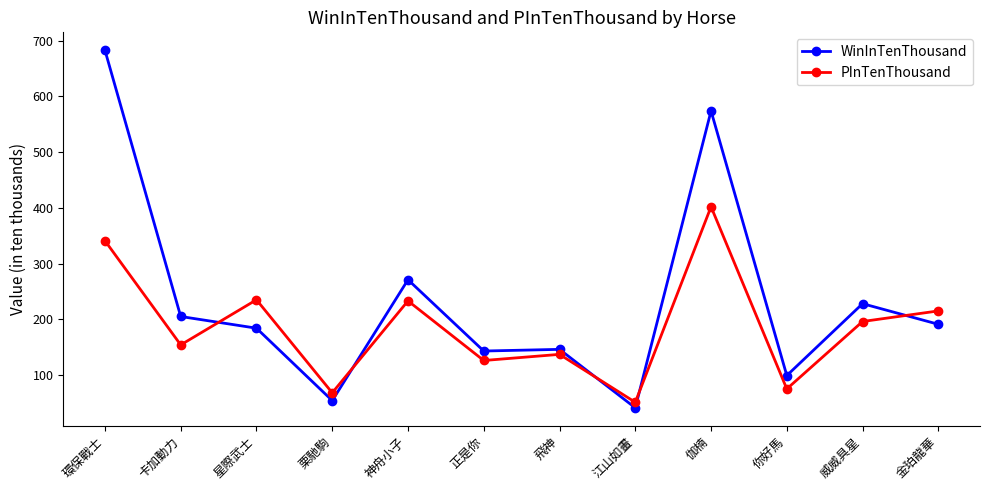

What is the label of the 6th point from the right?

飛神